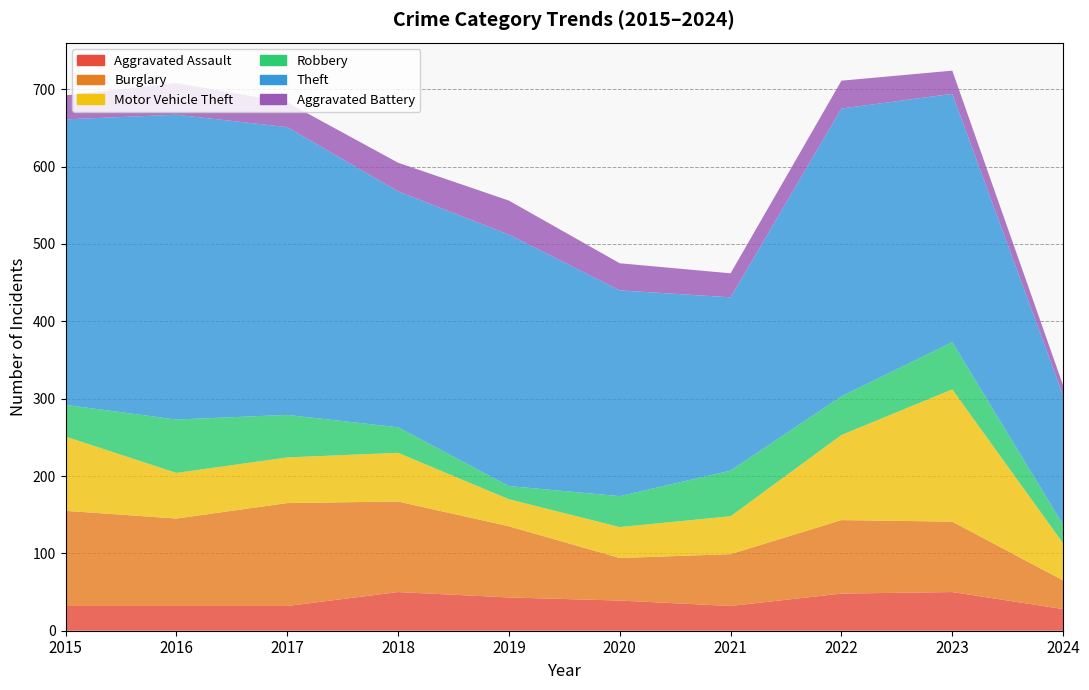

Reading left to right, what are all the values shown in this chart?

Aggravated Assault: 2015=32	2016=32	2017=32	2018=50	2019=43	2020=39	2021=32	2022=48	2023=50	2024=28
Burglary: 2015=123	2016=113	2017=133	2018=117	2019=92	2020=55	2021=67	2022=95	2023=91	2024=37
Motor Vehicle Theft: 2015=96	2016=59	2017=59	2018=63	2019=35	2020=40	2021=49	2022=110	2023=171	2024=48
Robbery: 2015=41	2016=69	2017=55	2018=33	2019=17	2020=40	2021=59	2022=50	2023=61	2024=24
Theft: 2015=369	2016=394	2017=372	2018=305	2019=325	2020=266	2021=224	2022=372	2023=321	2024=167
Aggravated Battery: 2015=31	2016=41	2017=32	2018=37	2019=44	2020=35	2021=31	2022=36	2023=30	2024=13